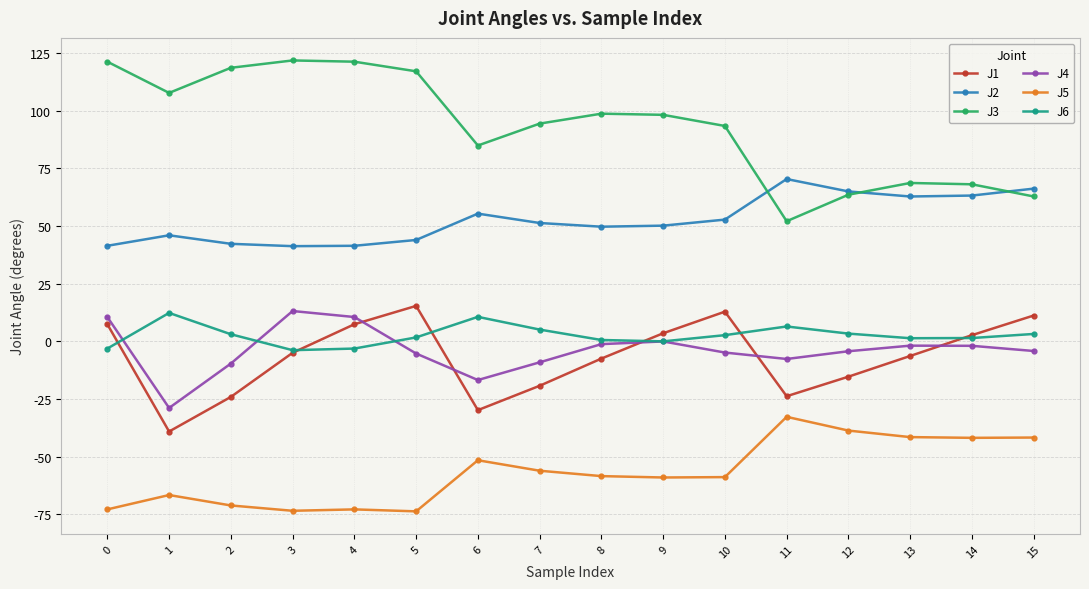

What is the difference between the J1 values at 4 and 12?

22.7